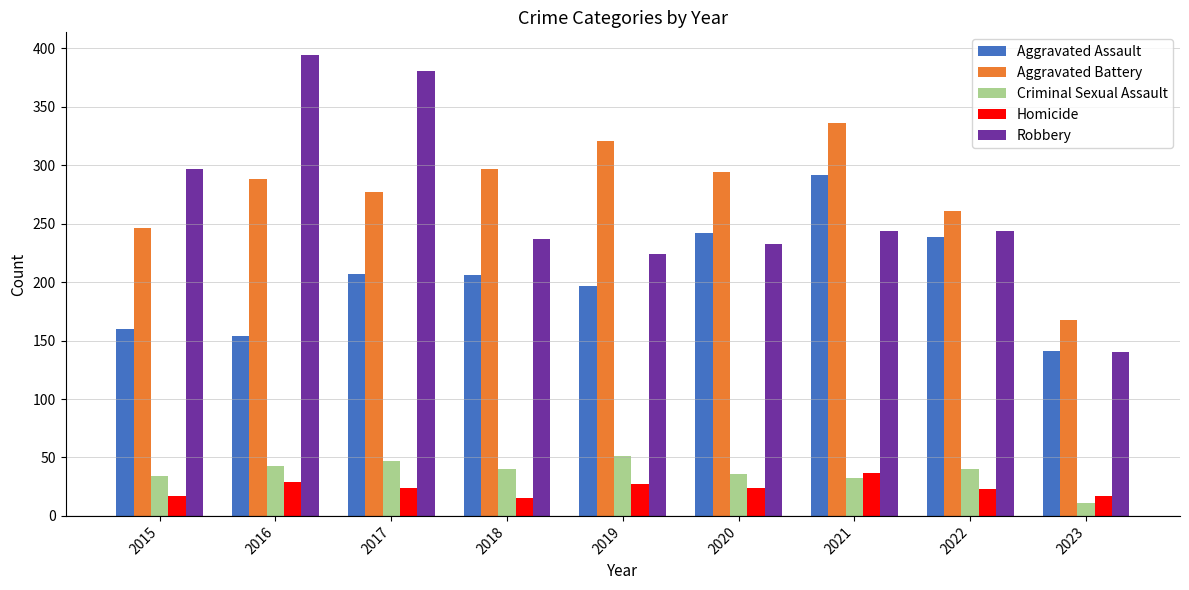

True or false: Criminal Sexual Assault has a value of 14 at 2015.

False